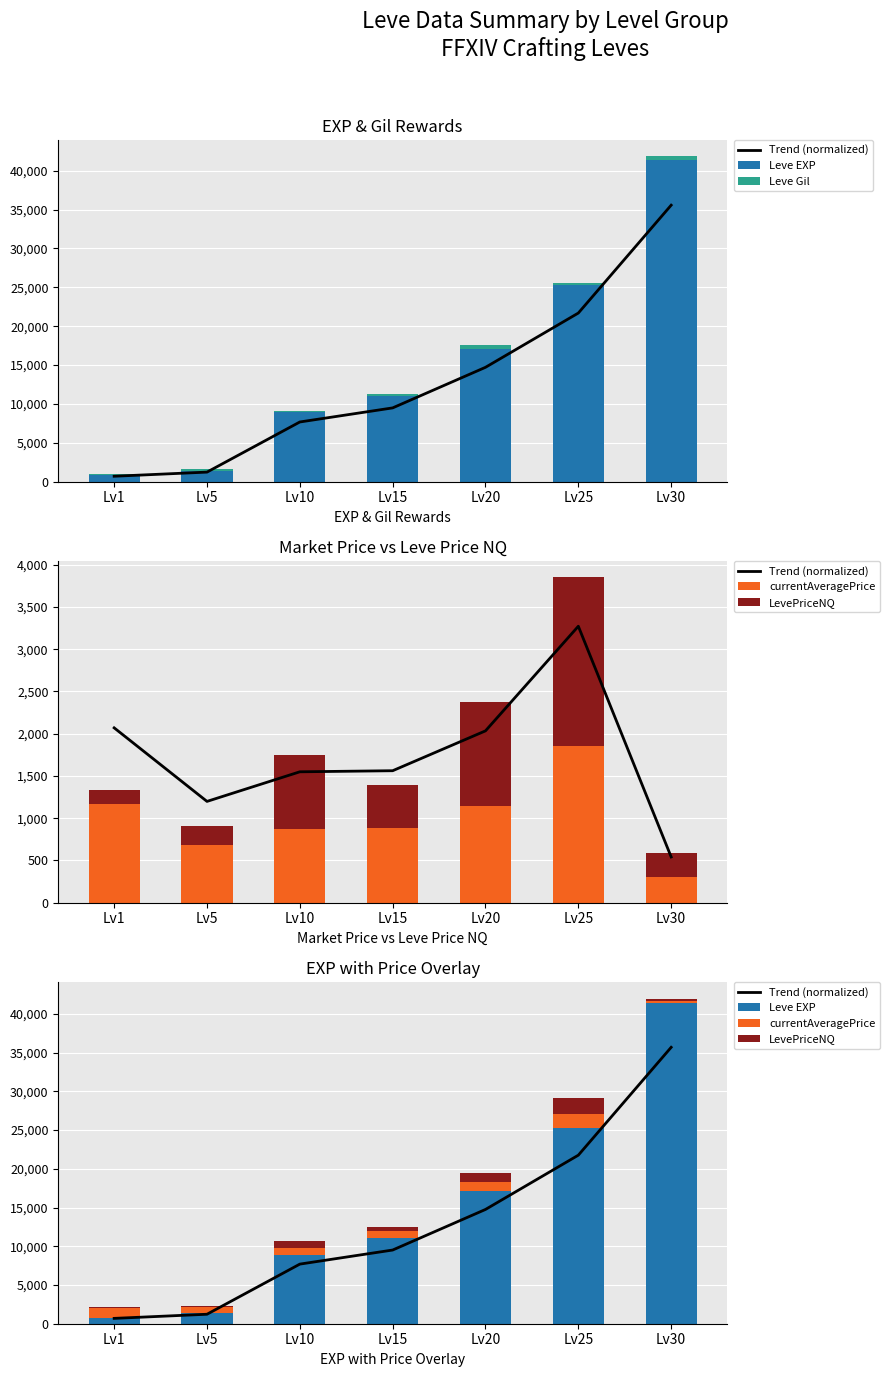

The LevePriceNQ series shows 510.7 at Lv15. True or false?

True